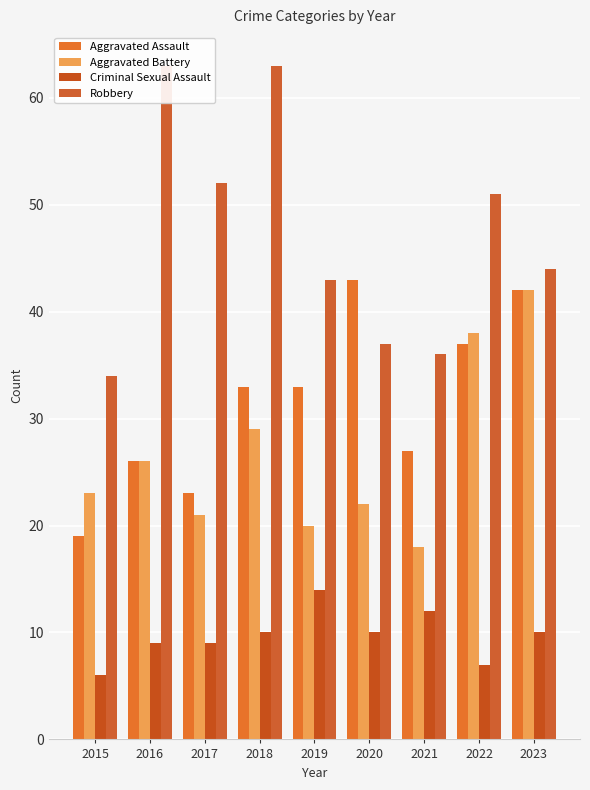

Is it true that Criminal Sexual Assault equals 15 at 2023?

False